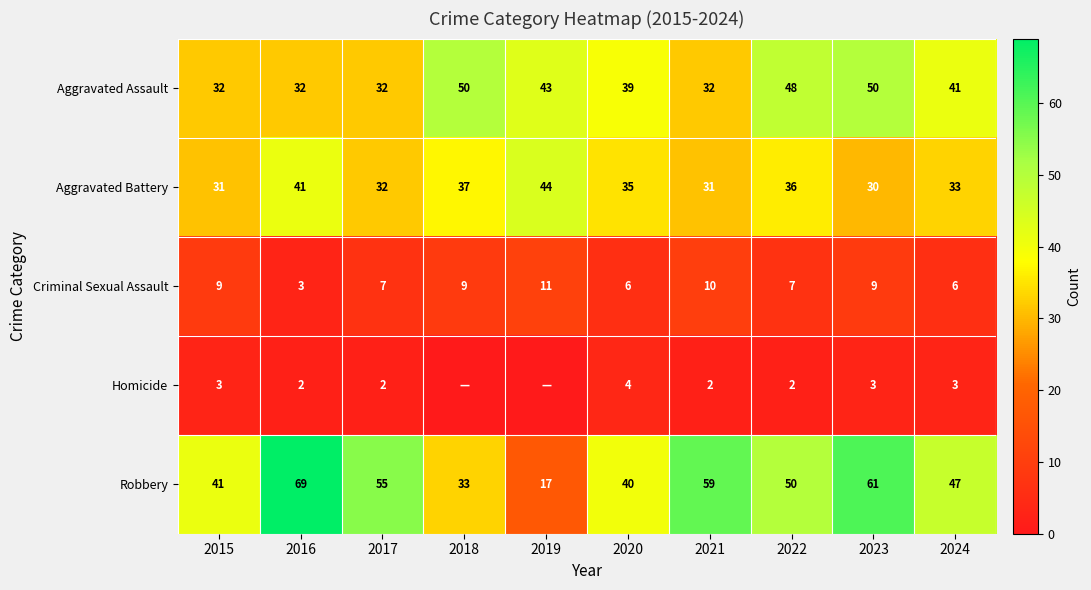

Is the value of Aggravated Assault at 2021 greater than the value of Criminal Sexual Assault at 2023?

Yes